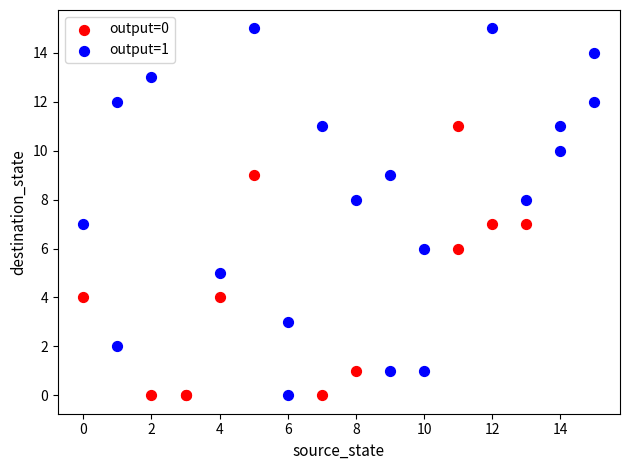

Which series has the widest spread of Y values?

output=1